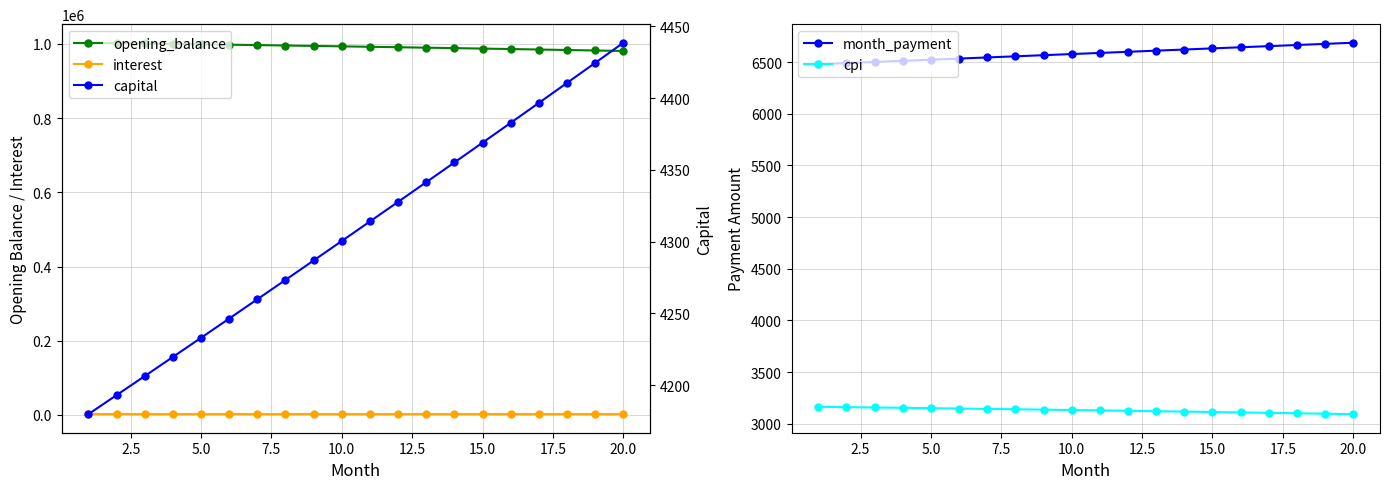

What is the sum of all cpi values?

62588.5